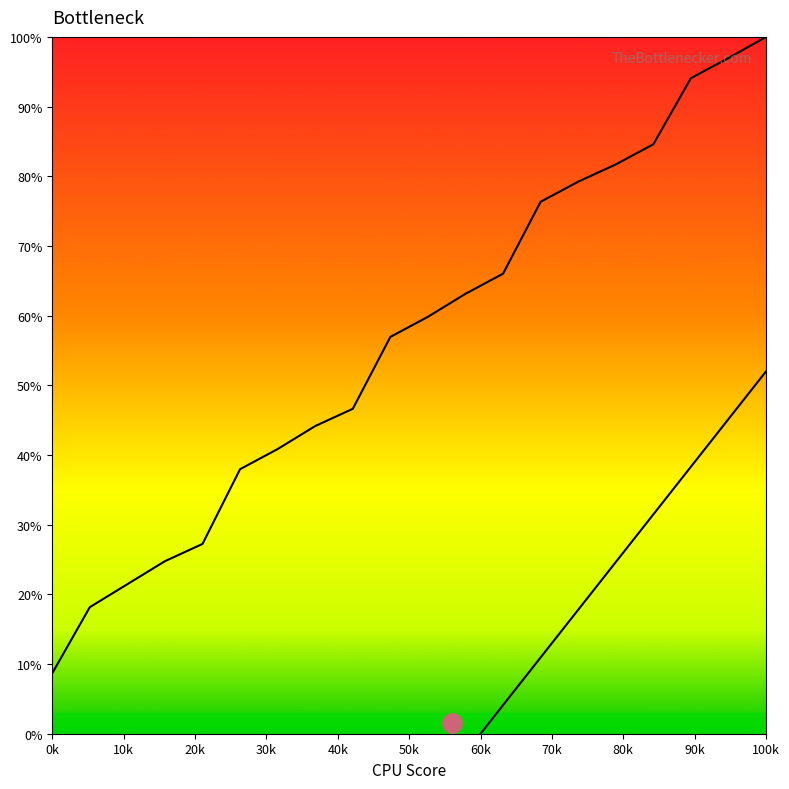

How many values are below 59?

10